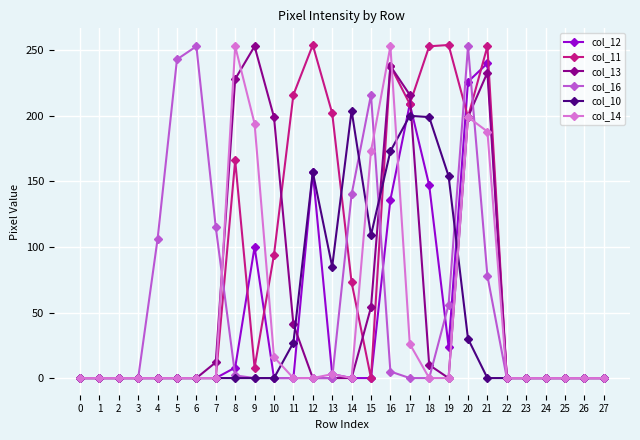

The col_14 series shows -121 at 2. True or false?

False